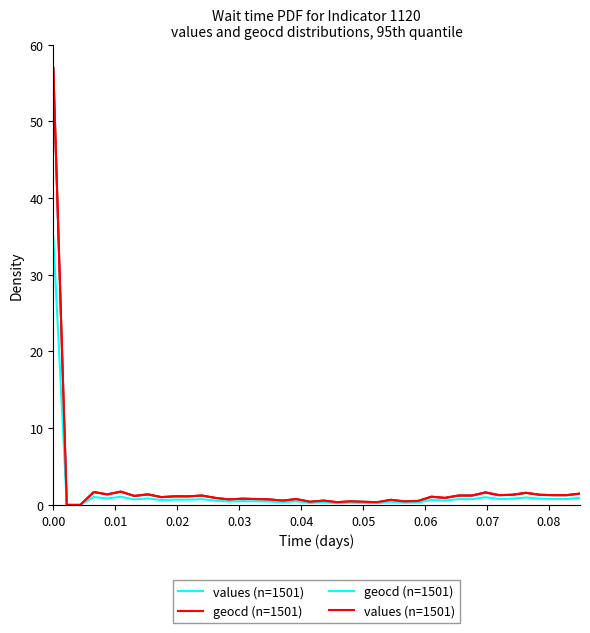

How many values in the values (n=1501) series exceed 1?

21